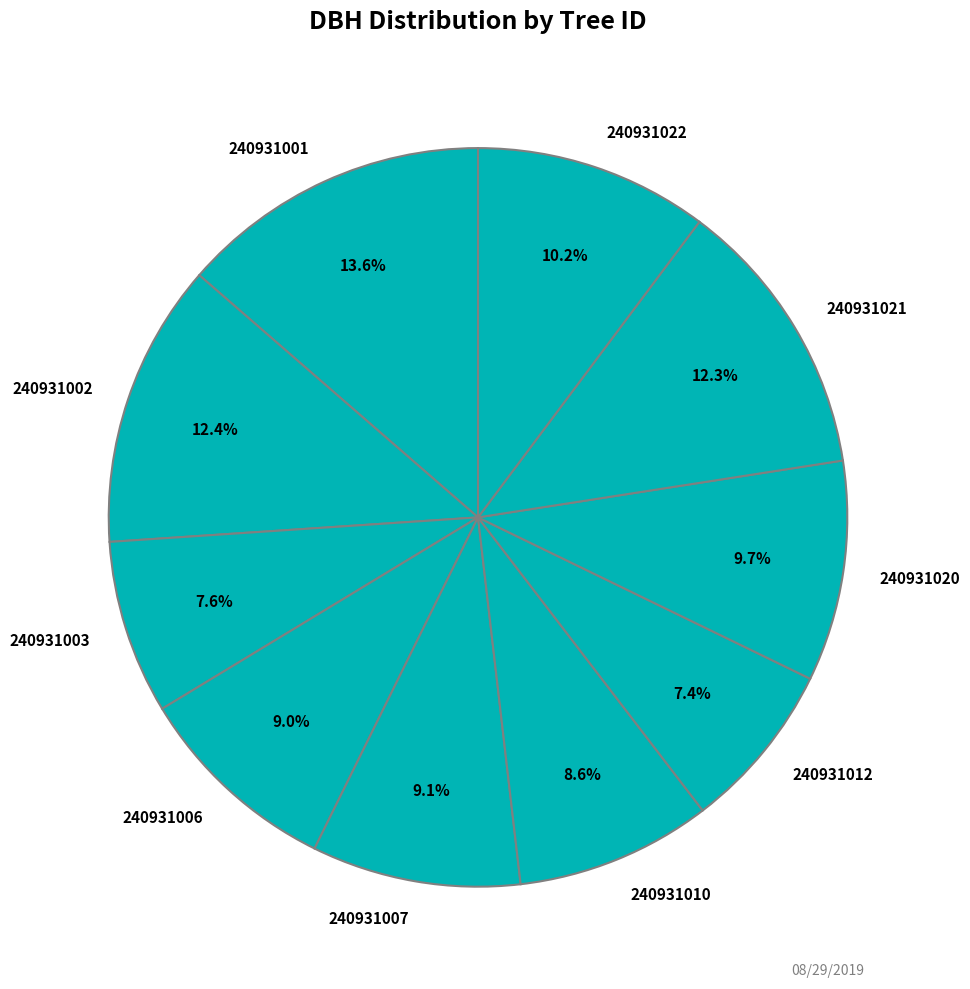

To the nearest percent, what is the difference between the 240931021 and 240931020 slice percentages?

3%